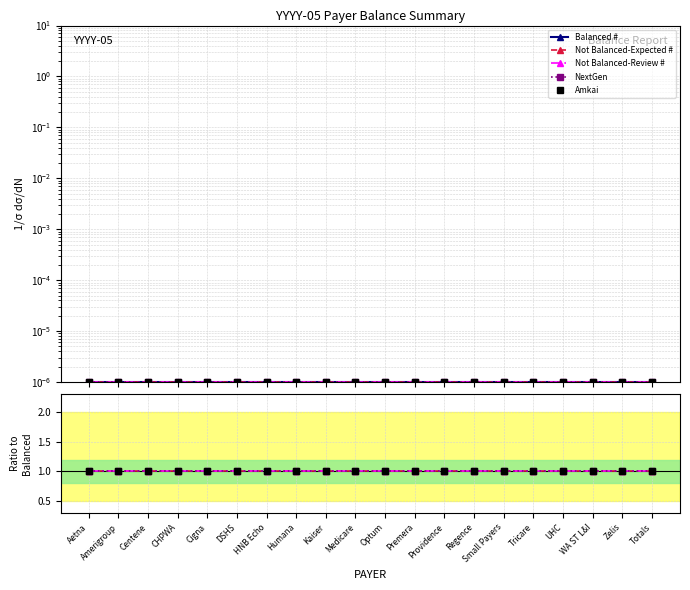

The value of Balanced # at Tricare is 0.0. True or false?

False